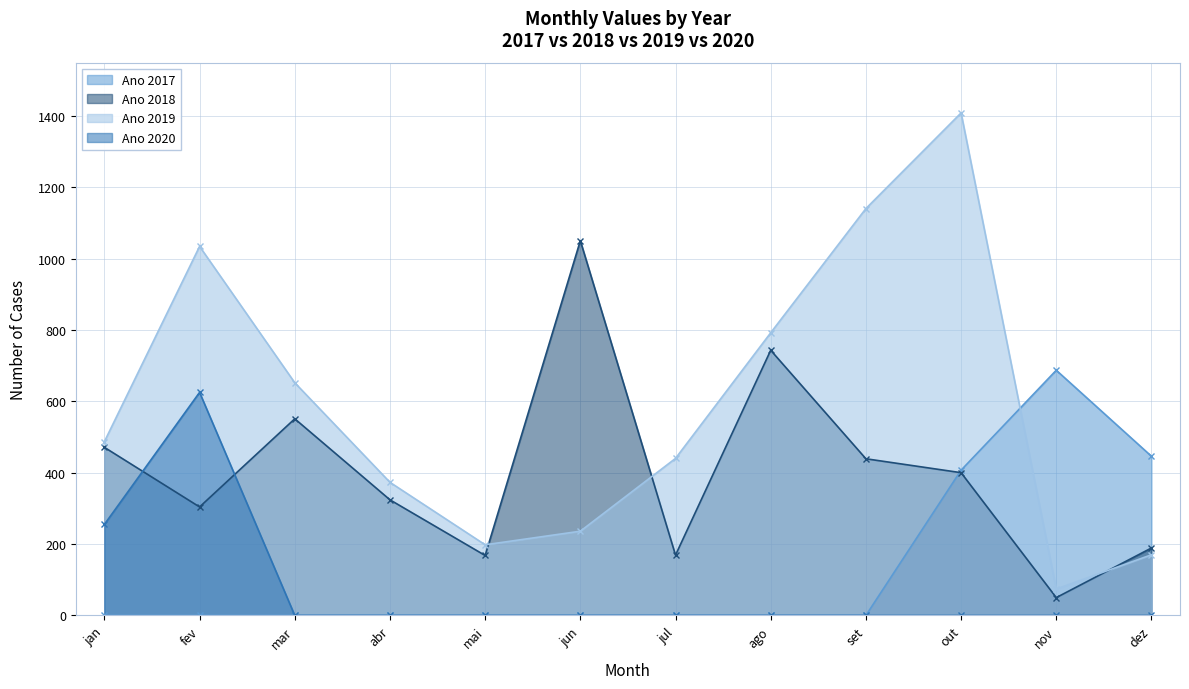

True or false: Ano 2018 has a value of 254 at mar.

False